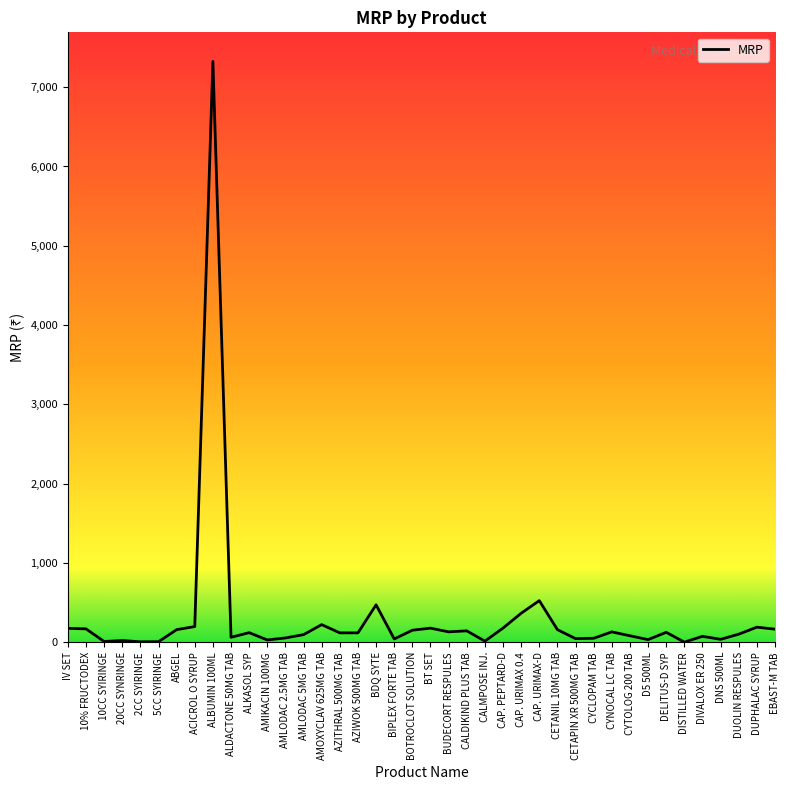

Between ACICROL O SYRUP and CAP. URIMAX-D, which is larger?

CAP. URIMAX-D